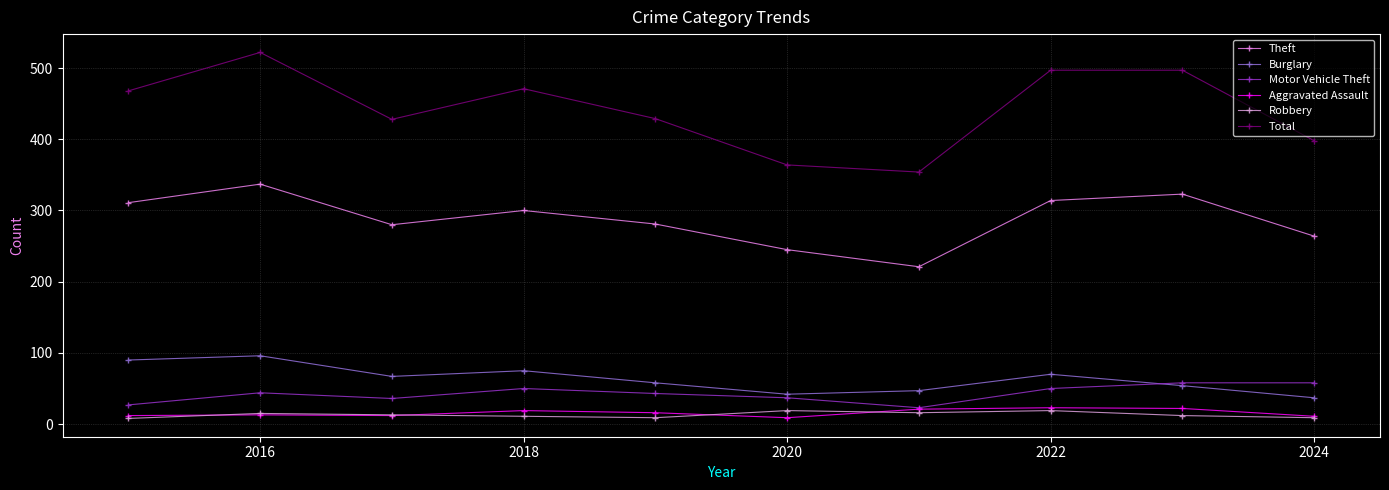

Which series has the largest total across all categories?

Total